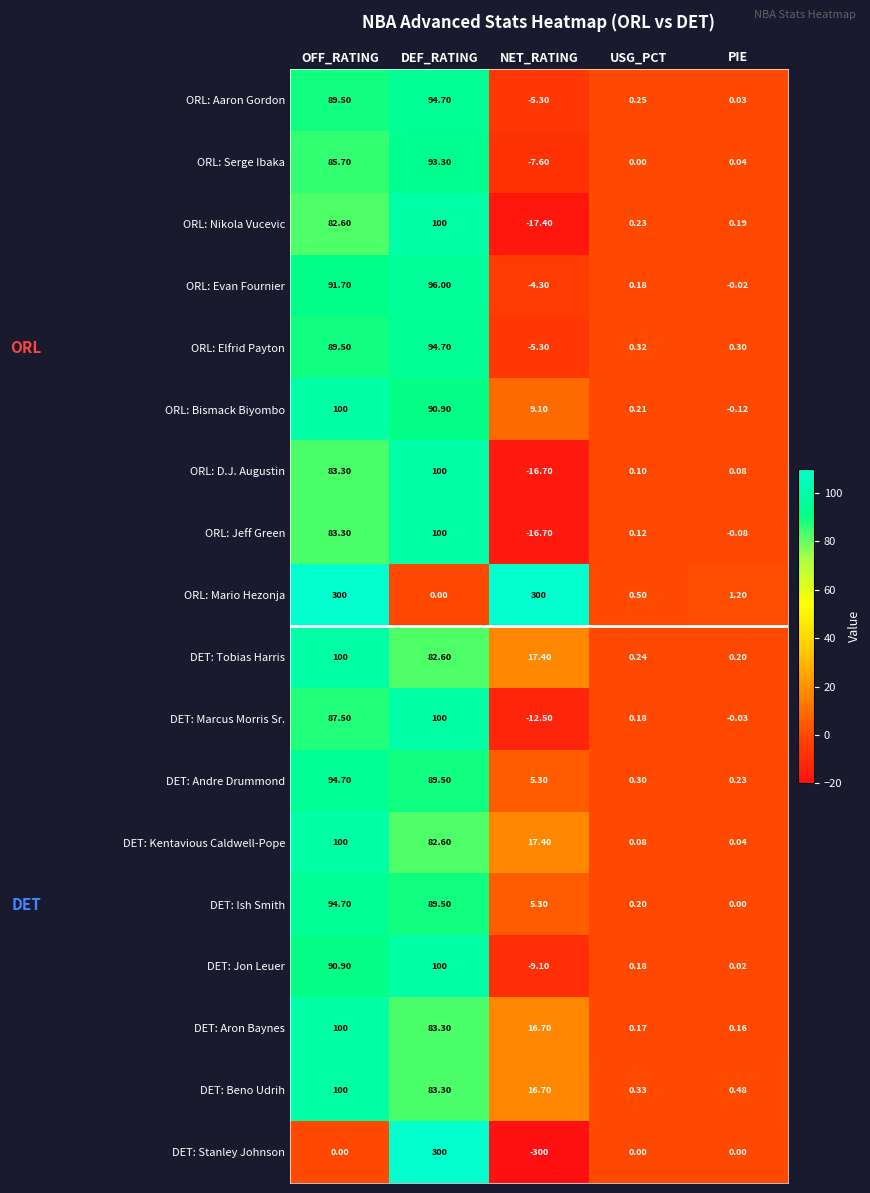

Where is DET: Marcus Morris Sr. nearest to the value 43?

USG_PCT